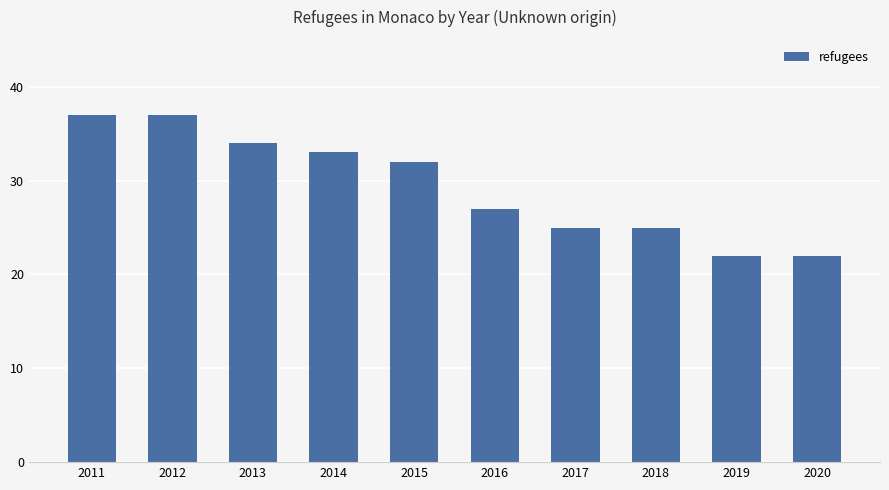

What is the sum of all values?

294